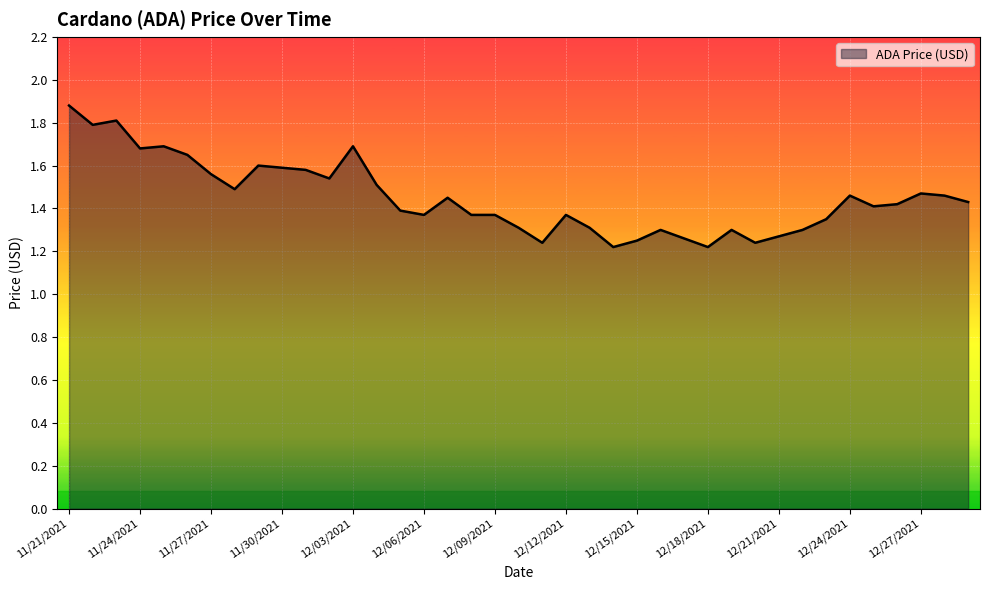

What is the difference between the maximum and minimum values?

0.7